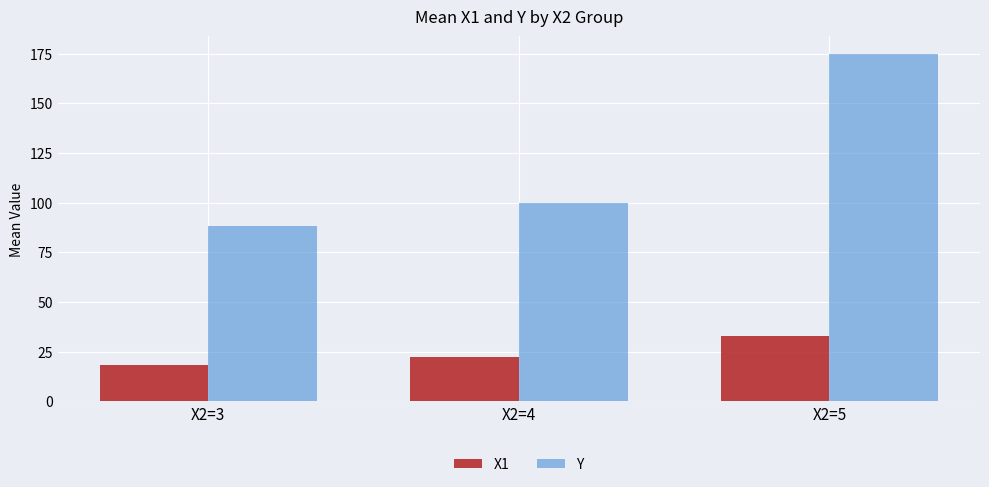

The X1 series shows 10.9 at X2=5. True or false?

False